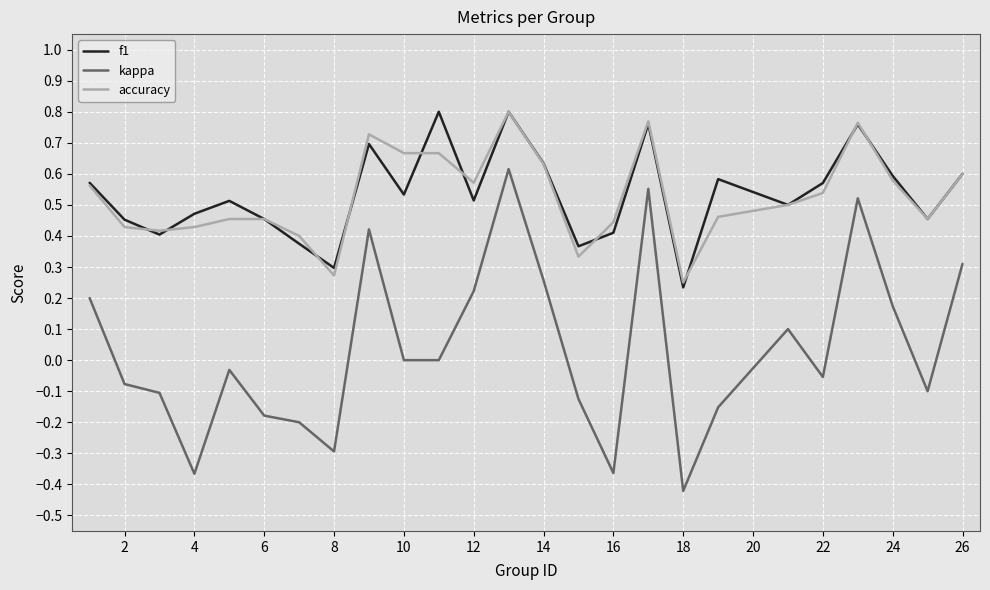

What are all the series names shown in the legend?

f1, kappa, accuracy